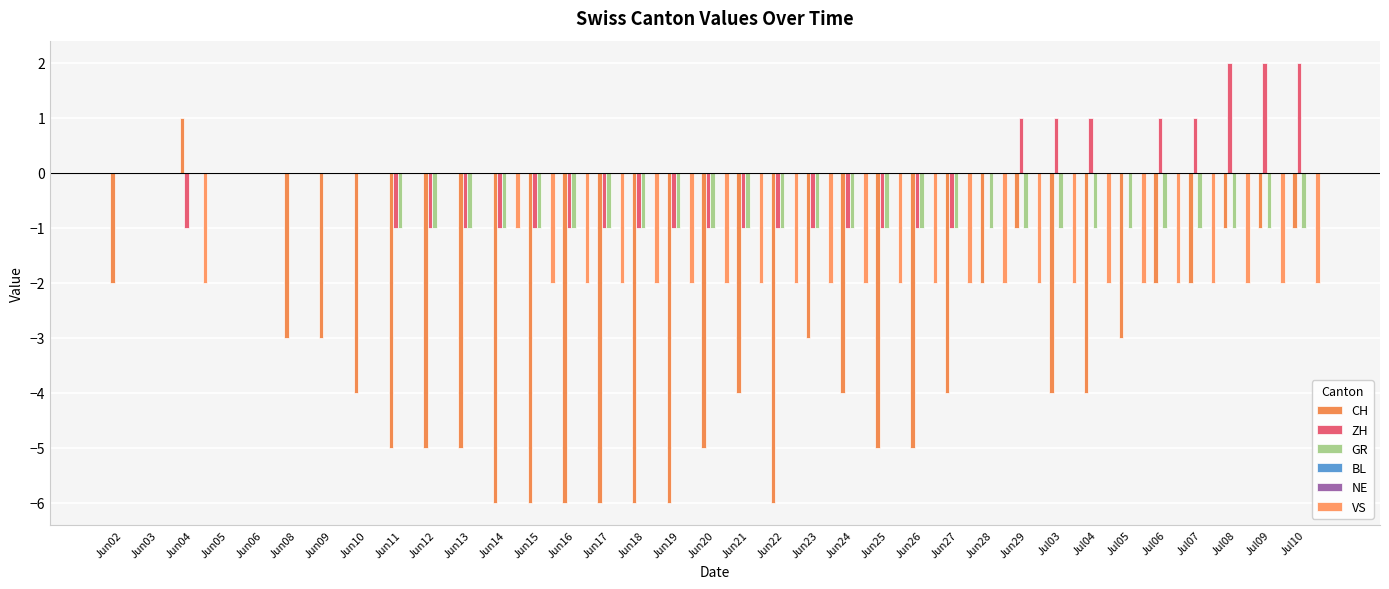

How many groups of bars are there?

35